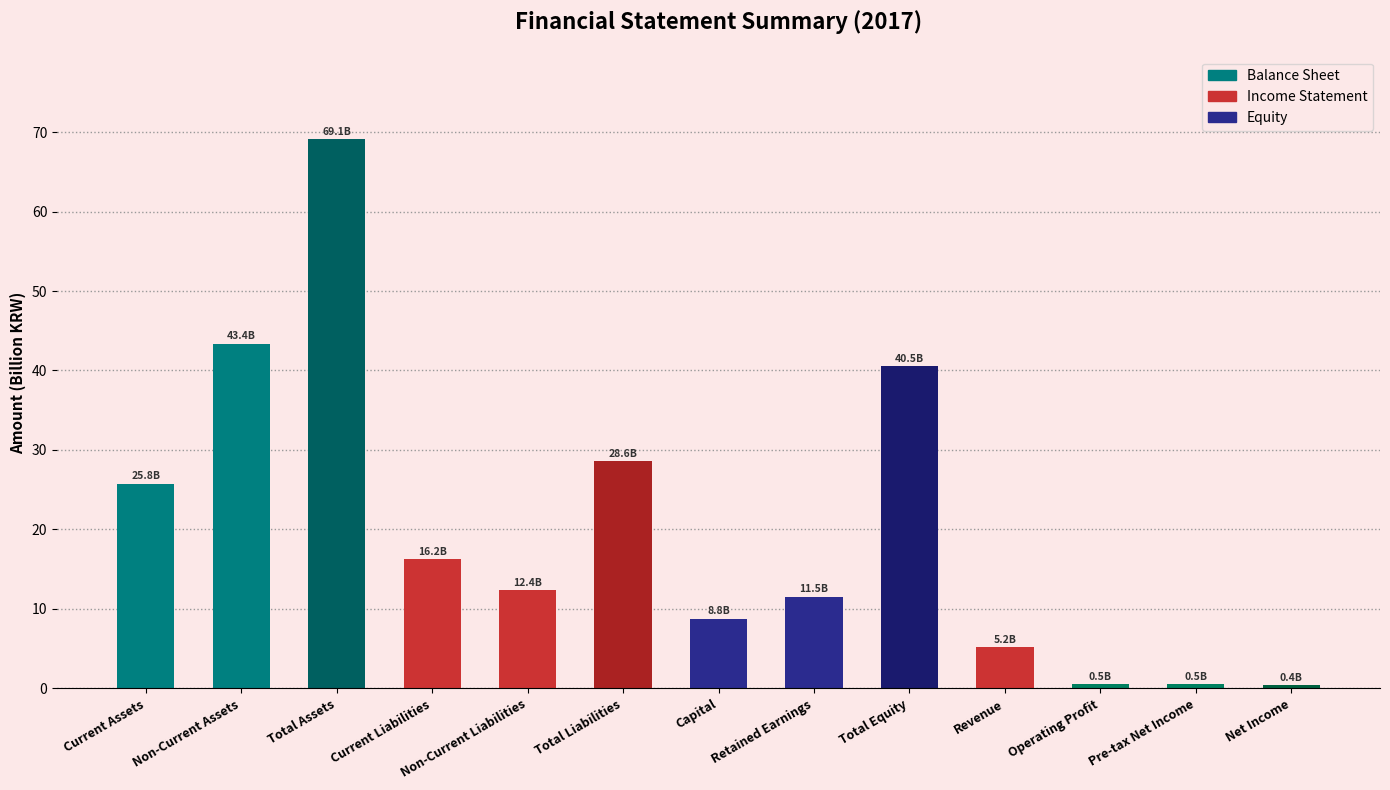

What is the change in value from Retained Earnings to Revenue?

-6.3